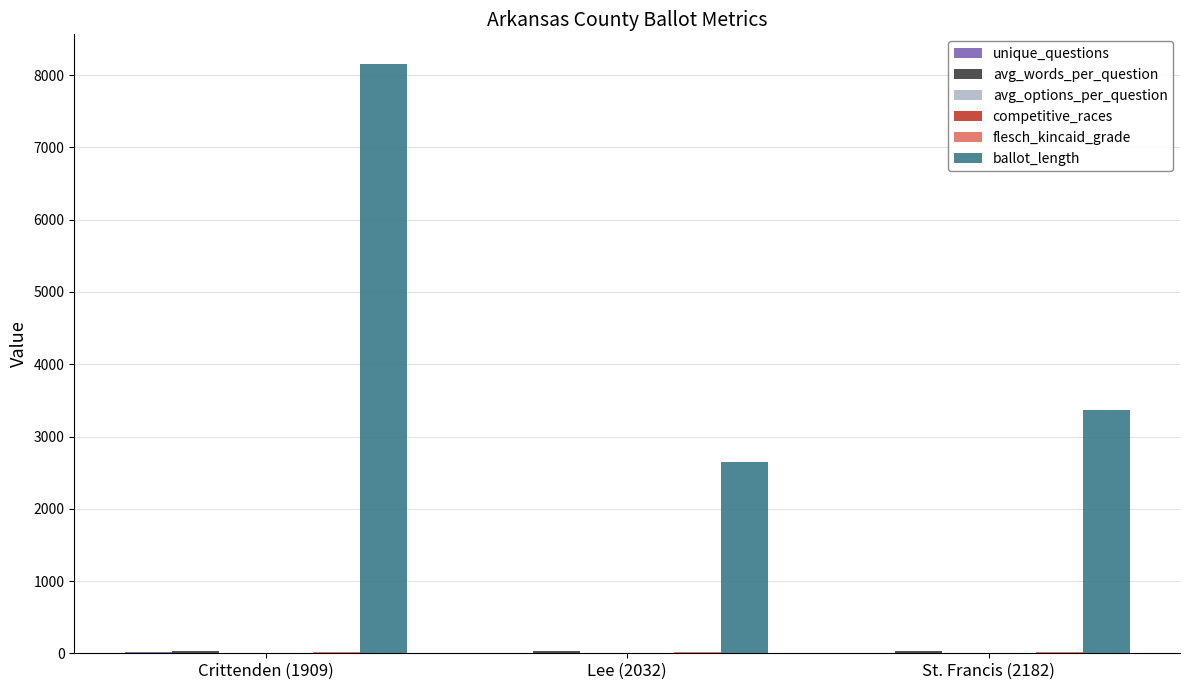

How many groups of bars are there?

3